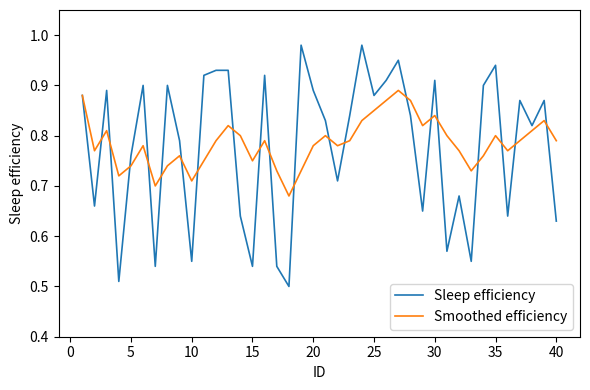

Which series has the widest spread of values?

Sleep efficiency